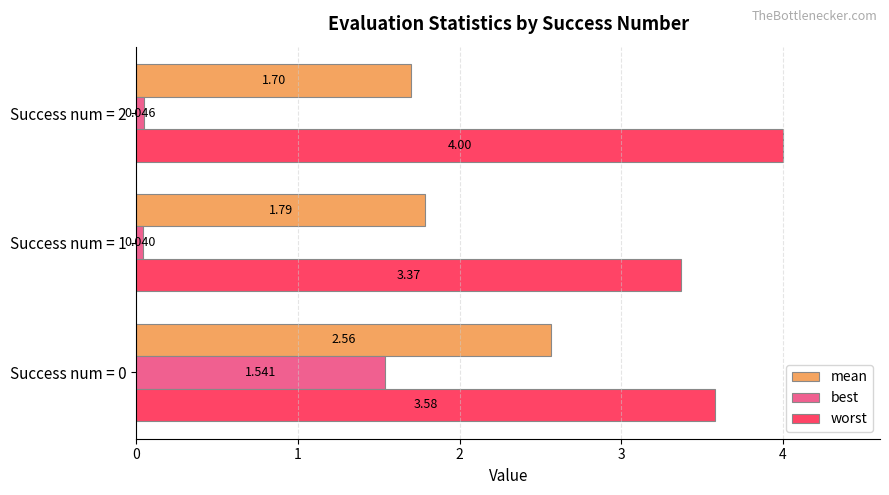

How many data points does each series have?

3